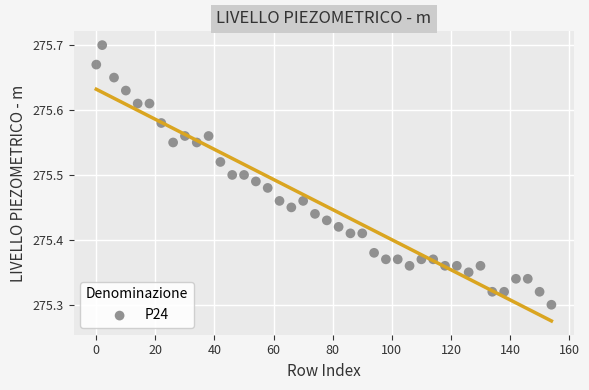

What is the range of X values (max minus min)?

154.0